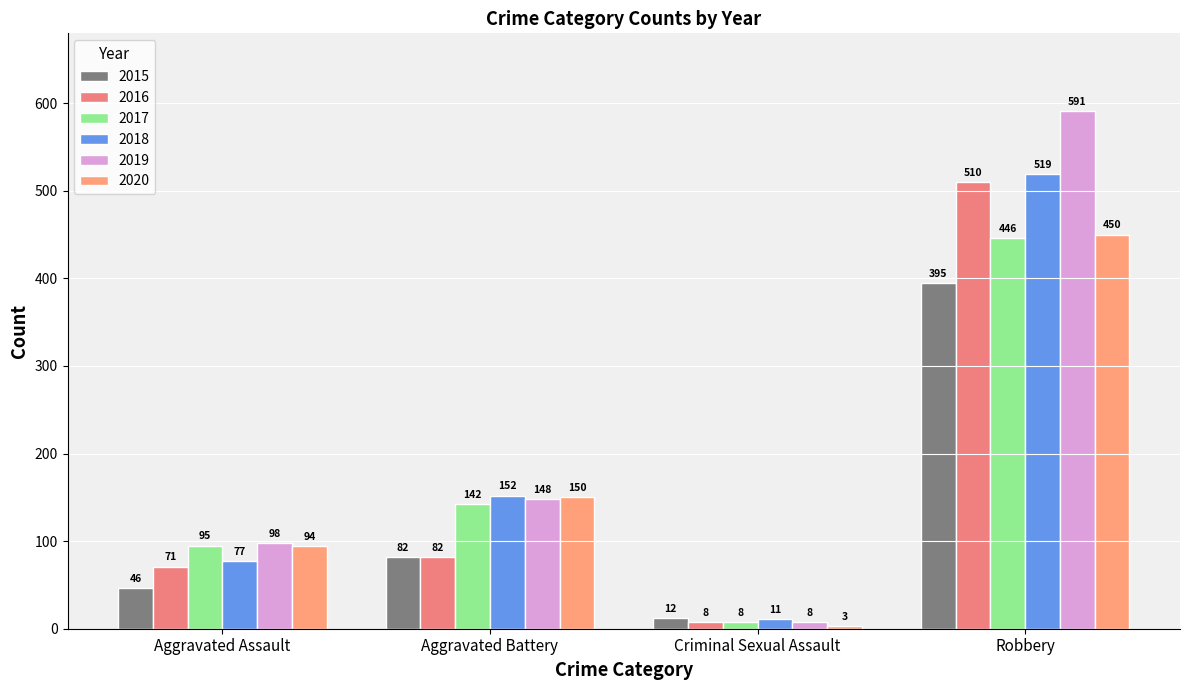

Reading left to right, what are all the values shown in this chart?

2015: 46	82	12	395
2016: 71	82	8	510
2017: 95	142	8	446
2018: 77	152	11	519
2019: 98	148	8	591
2020: 94	150	3	450